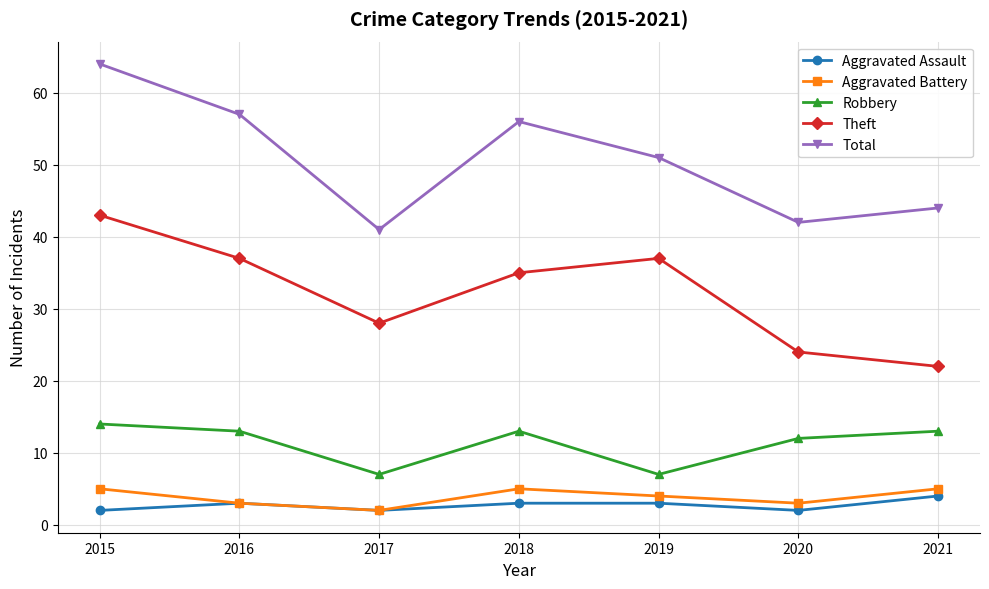

True or false: Robbery and Total cross at least once.

False